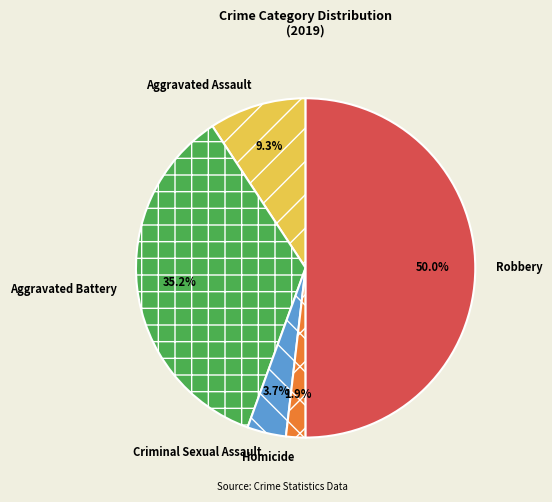

To the nearest percent, what portion does Criminal Sexual Assault represent?

4%